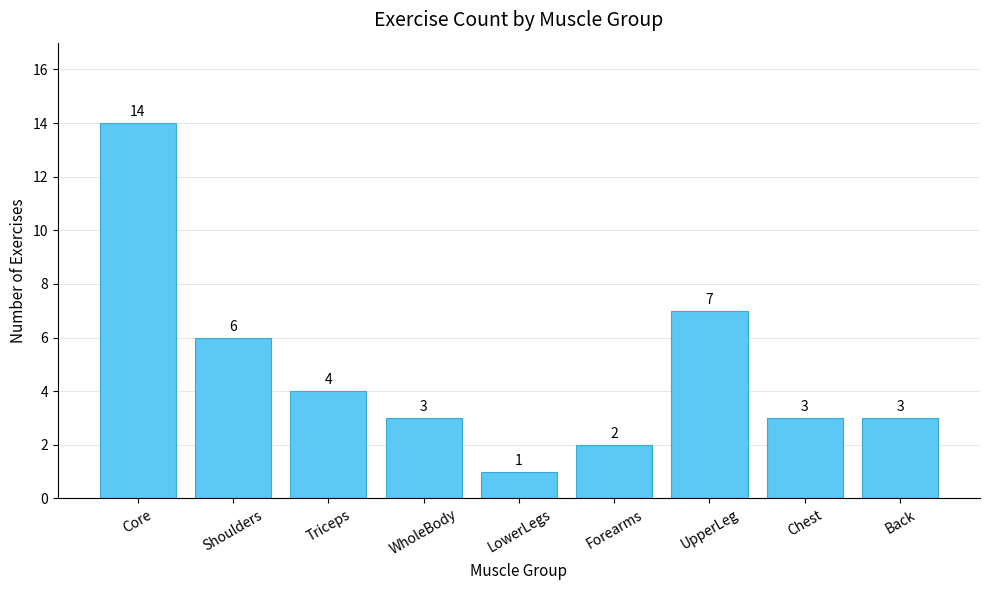

Where is the data nearest to the value 7?

UpperLeg